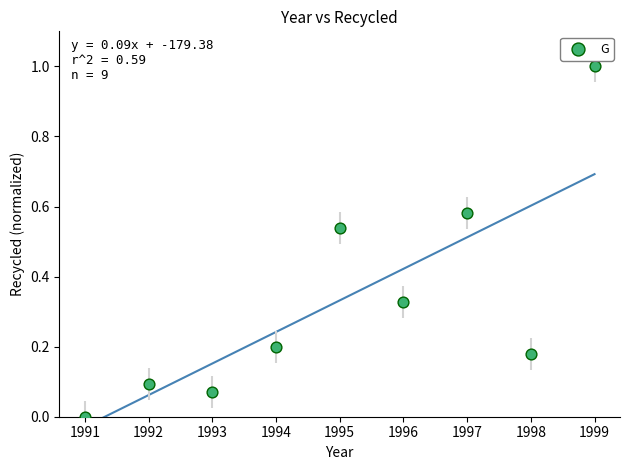

What is the average X value?

1995.0